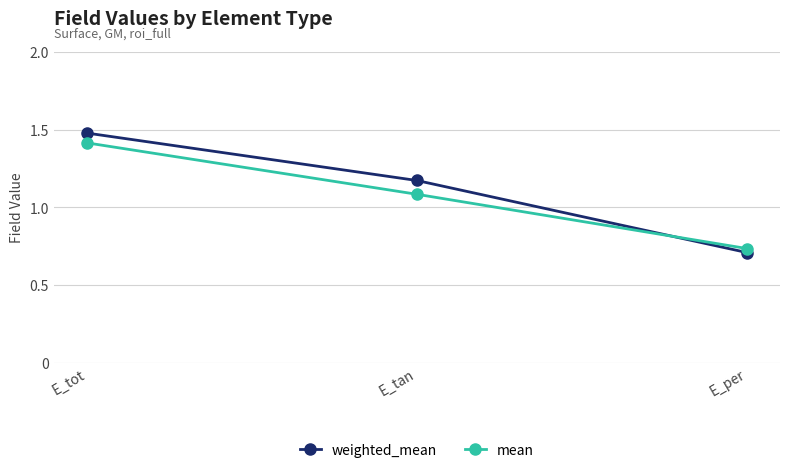

Between E_tot and E_per, which series saw the biggest shift?

weighted_mean